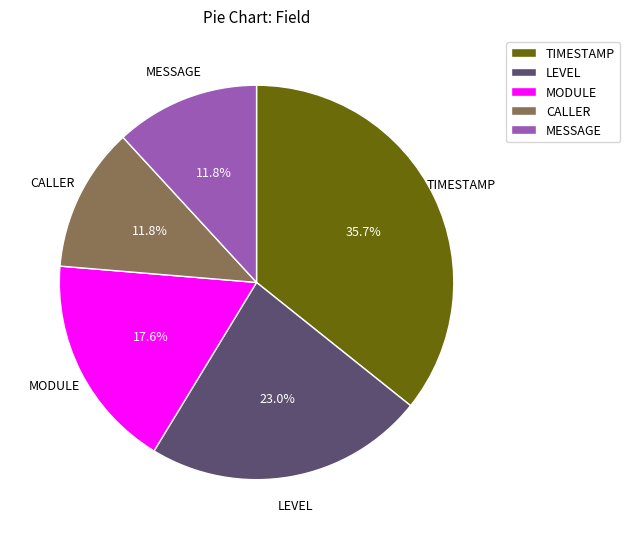

What percentage is NOT represented by TIMESTAMP?

64.3%